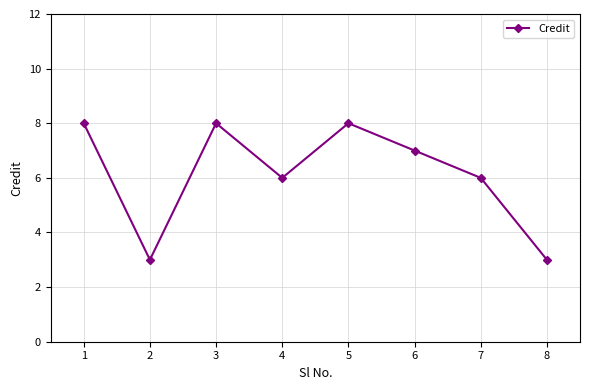

Approximately how many times larger is the value at 6 compared to 5?

0.9